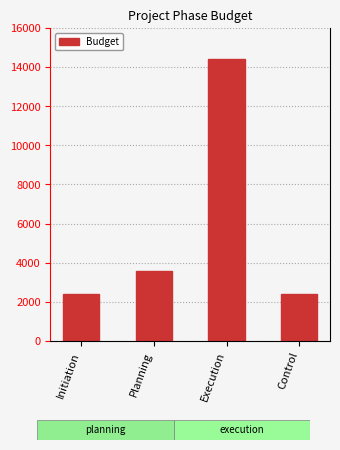

The value at Execution is 6757. True or false?

False